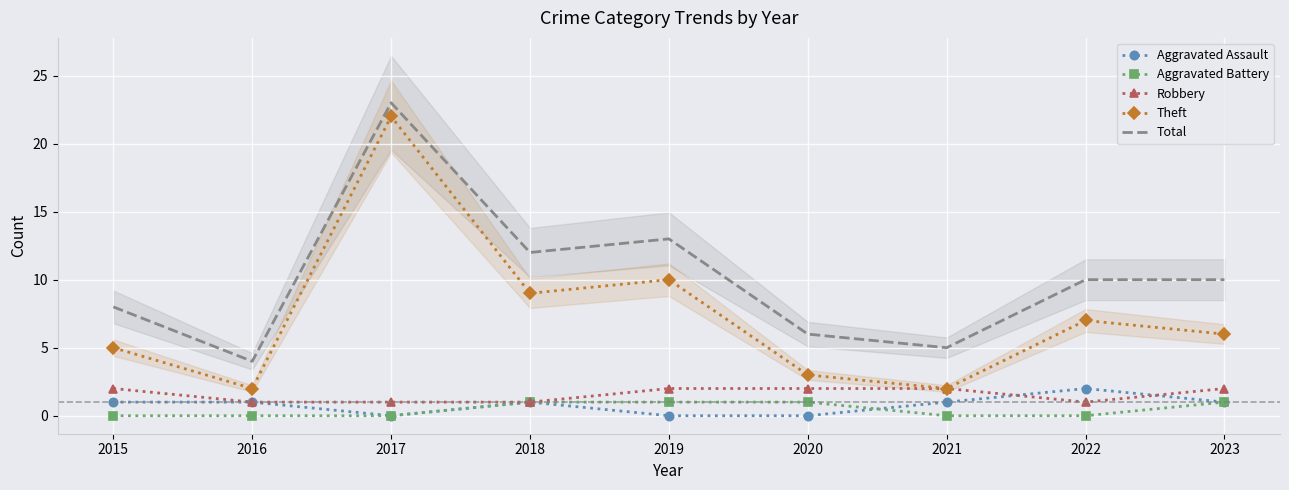

Rank the categories by Theft value from lowest to highest.

2016, 2021, 2020, 2015, 2023, 2022, 2018, 2019, 2017